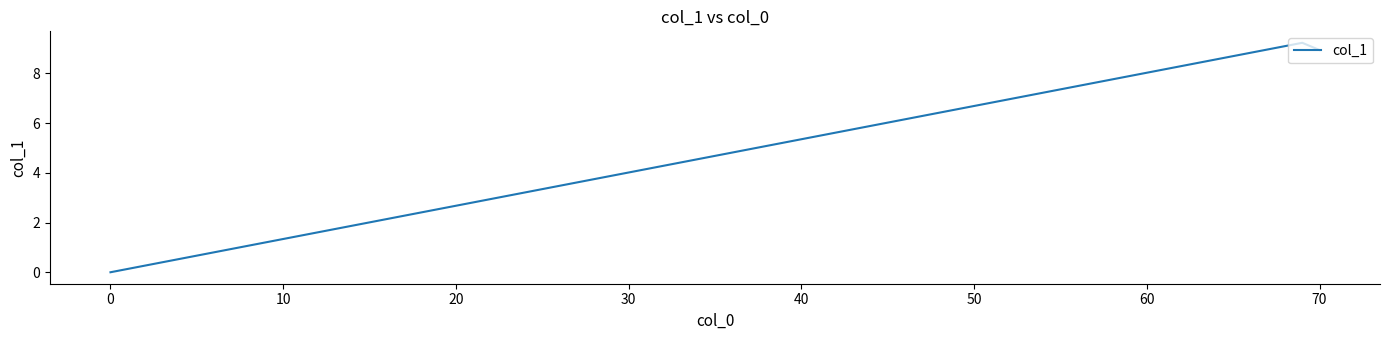

What is the difference between the maximum and second lowest values?

0.3